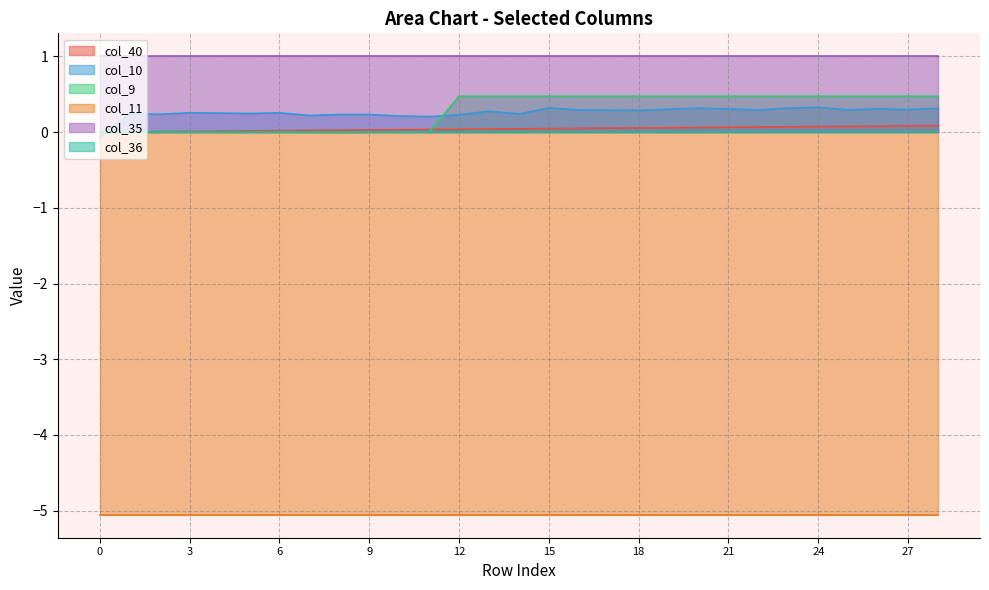

Is the value of col_10 at 25 greater than the value of col_9 at 23?

No